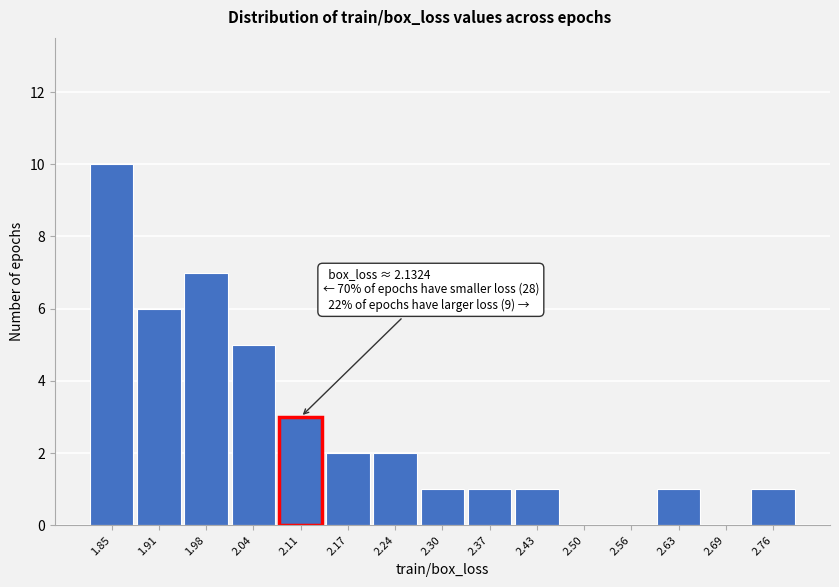

Which range on the x-axis has the tallest bar?

1.82 to 1.88